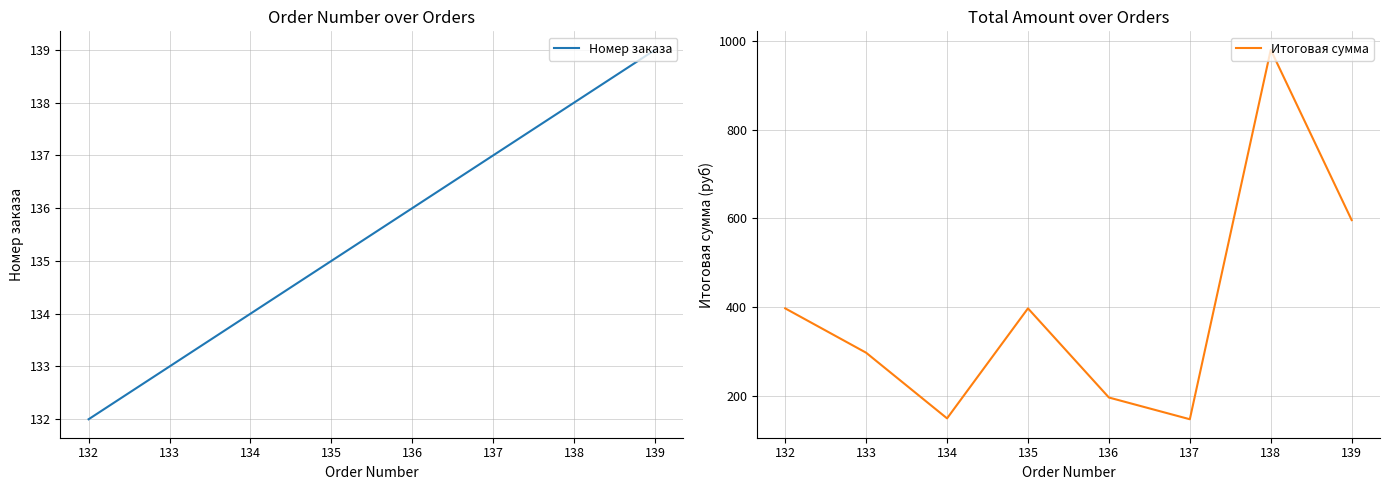

Is it true that Номер заказа equals 139 at 139?

True